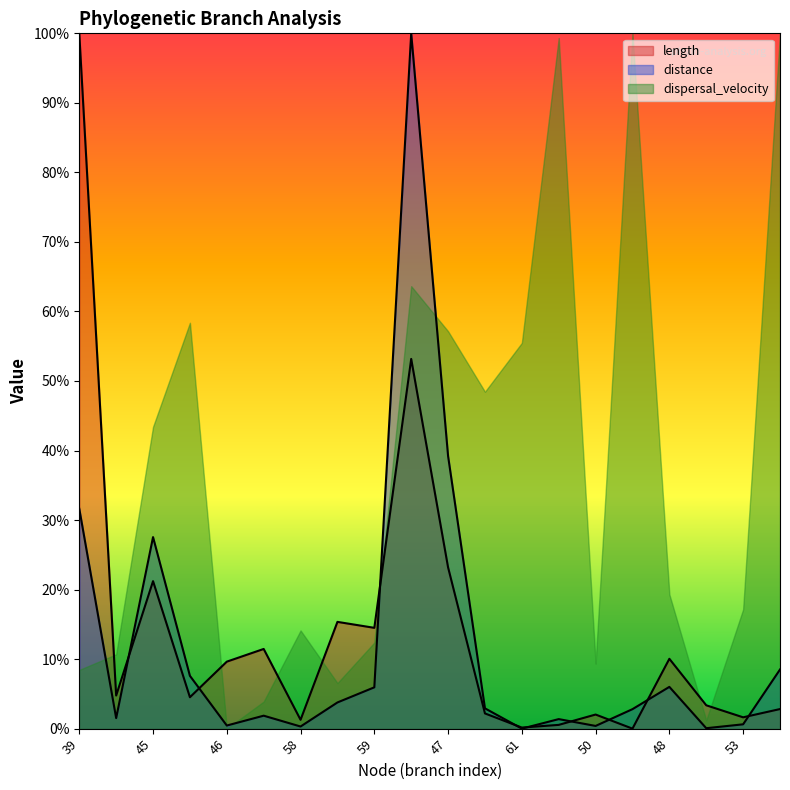

In length, how many points are lower than both neighbors (excluding endpoints)?

7